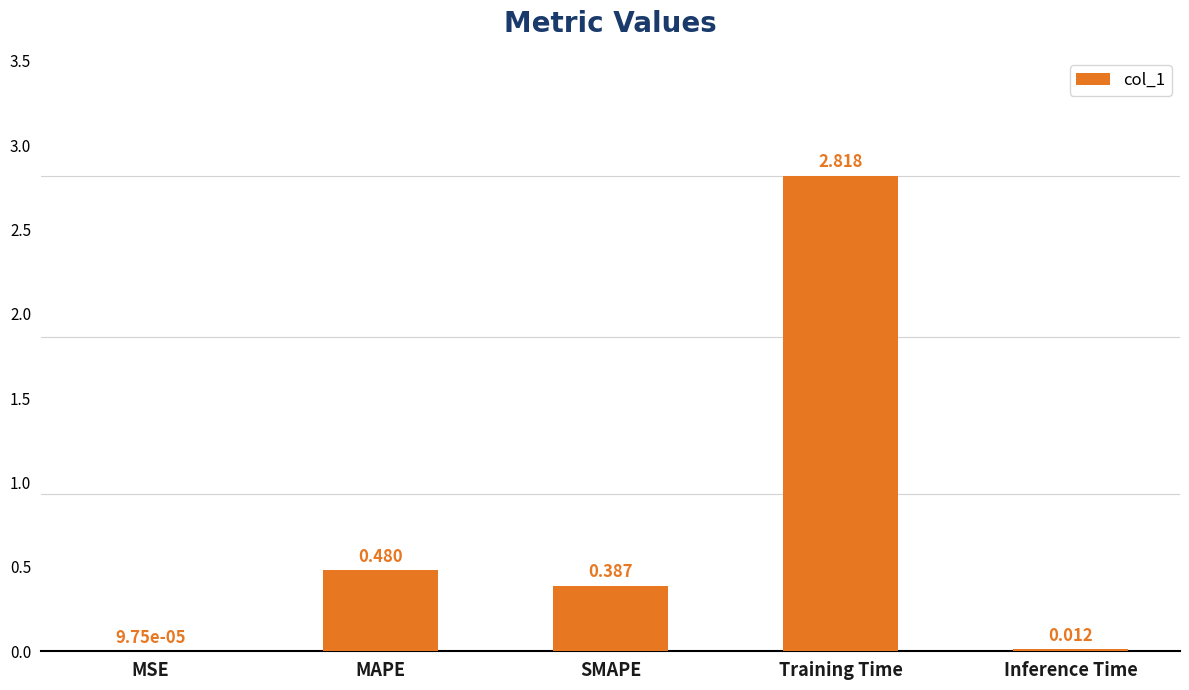

Which label corresponds to the largest value in the chart?

Training Time